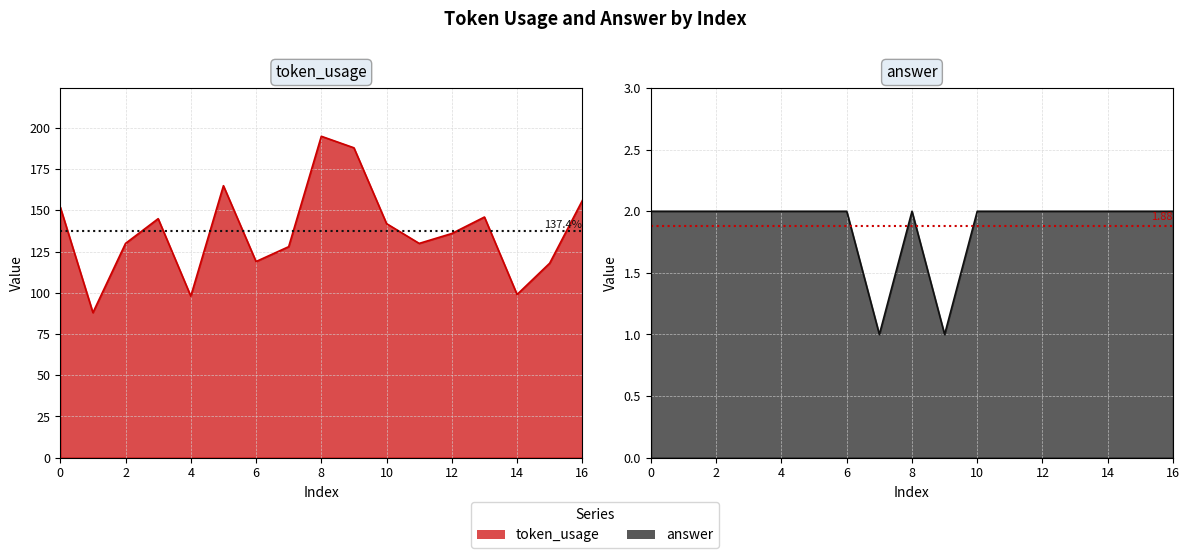

Between 9 and 16, which is larger?

9